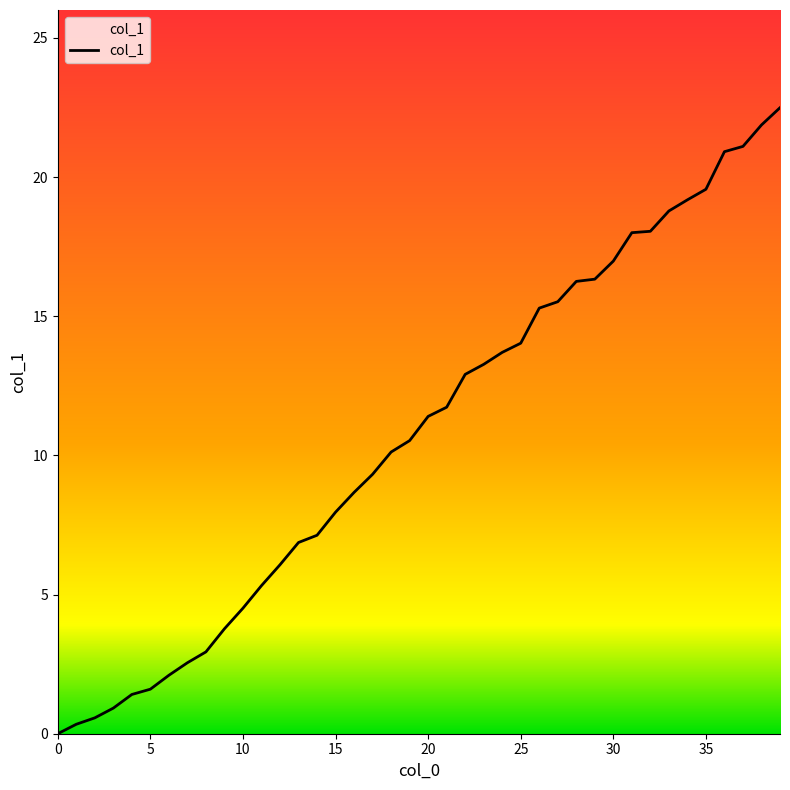

How many lines are shown in the chart?

1